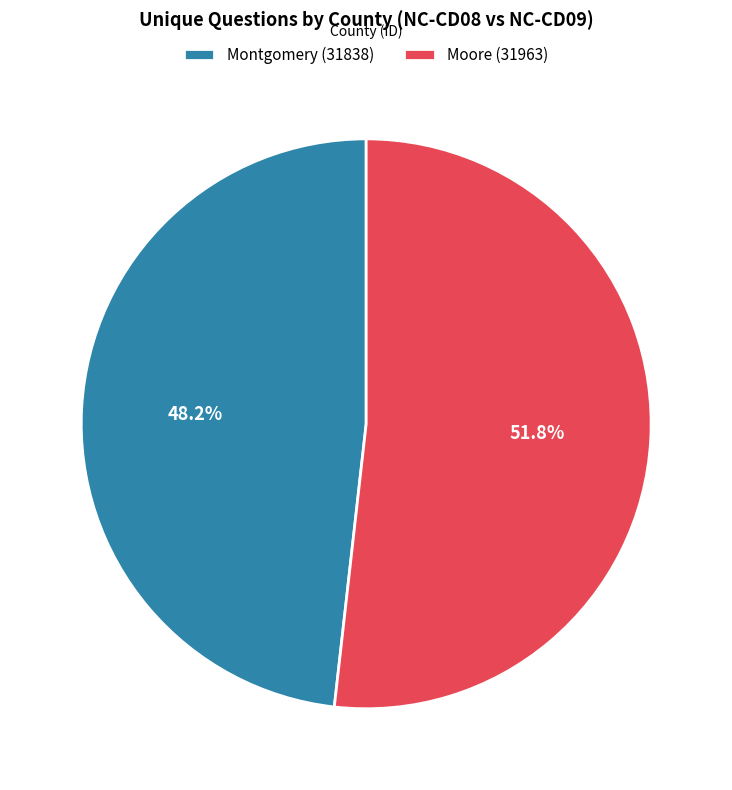

Count the number of slices in the pie.

2